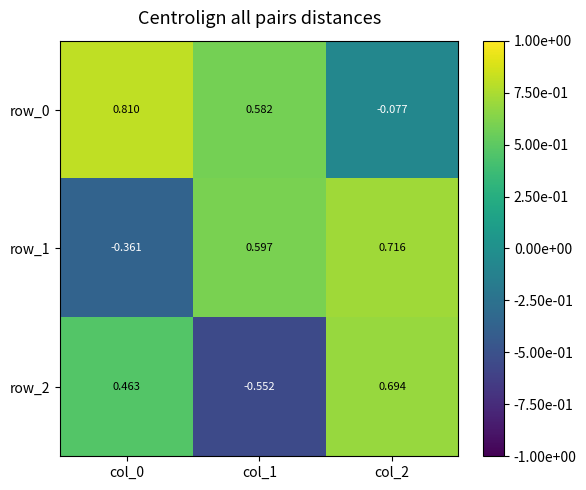

At which label does row_2 reach its peak?

col_2